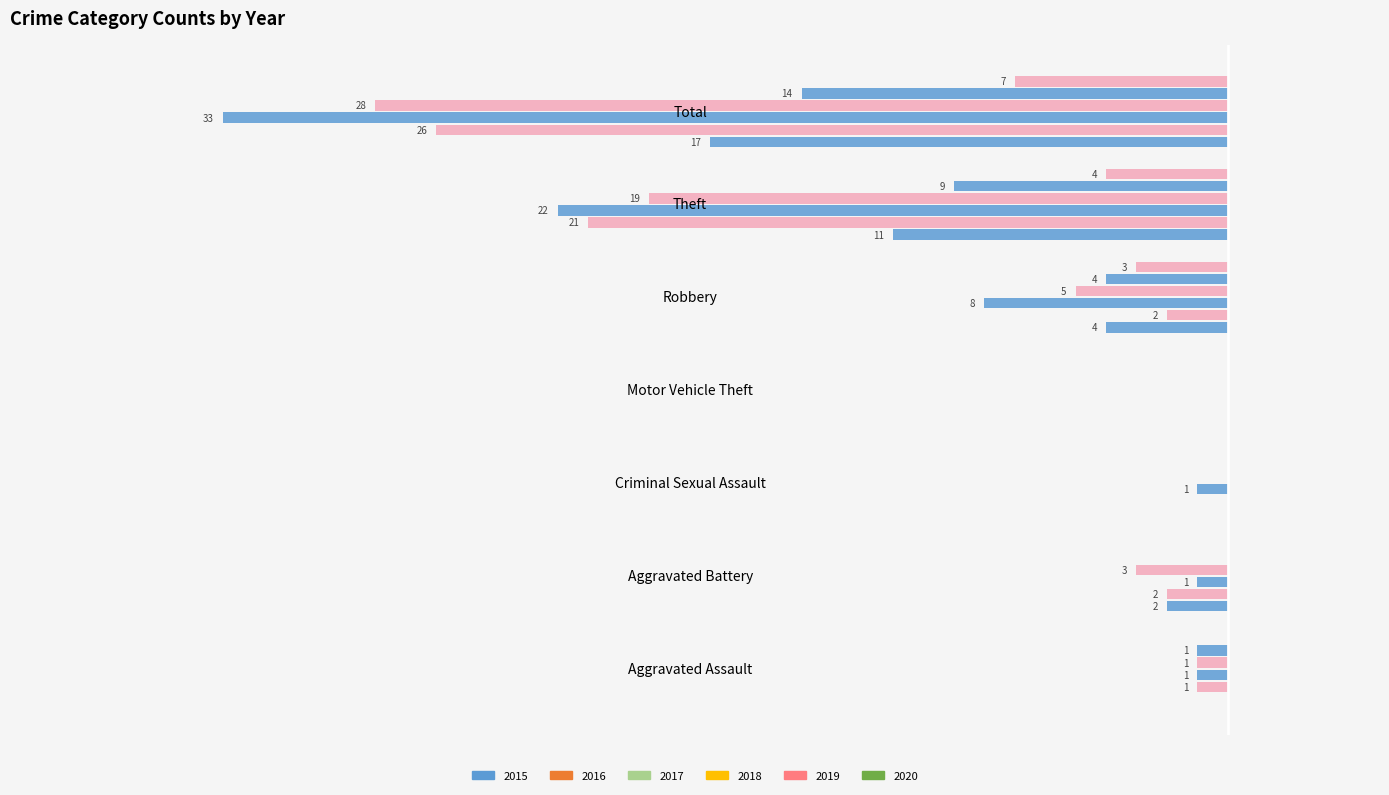

What are all the series names shown in the legend?

2015, 2016, 2017, 2018, 2019, 2020